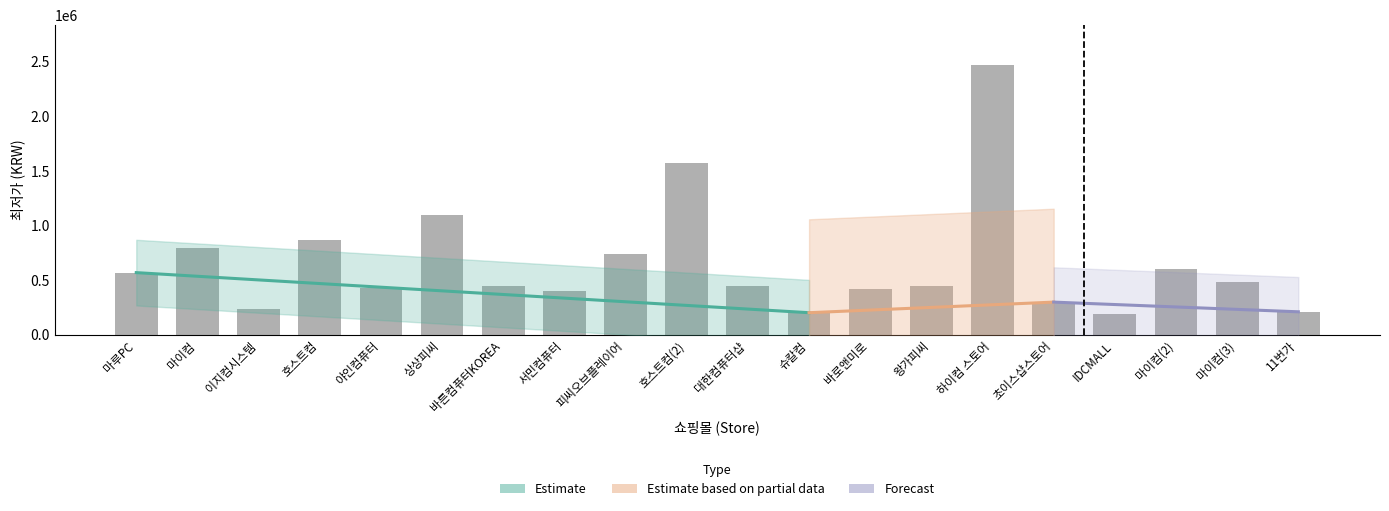

What is the label of the 20th bar from the left?

11번가